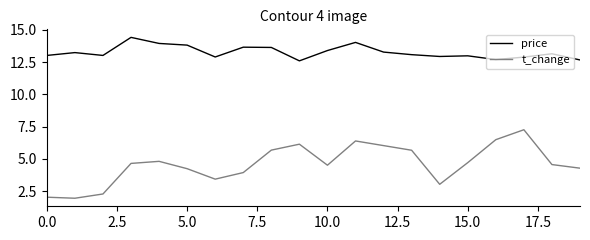

What is the maximum value for price?

14.4